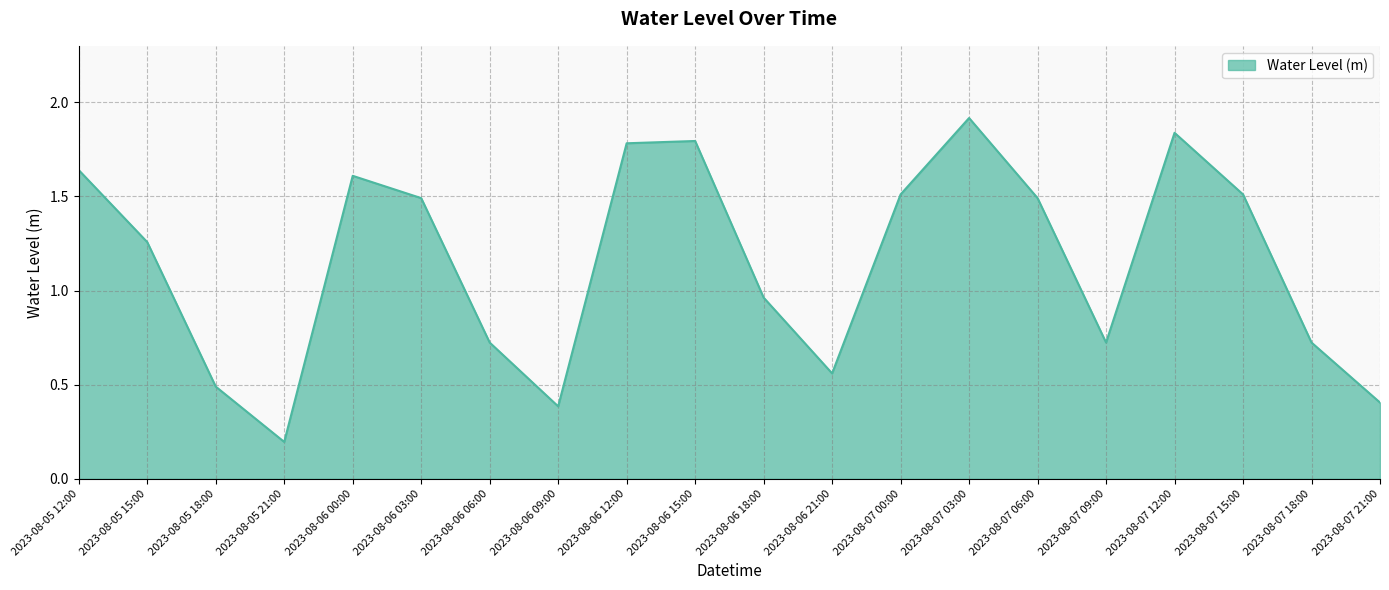

What position from the right is 2023-08-07 03:00?

7